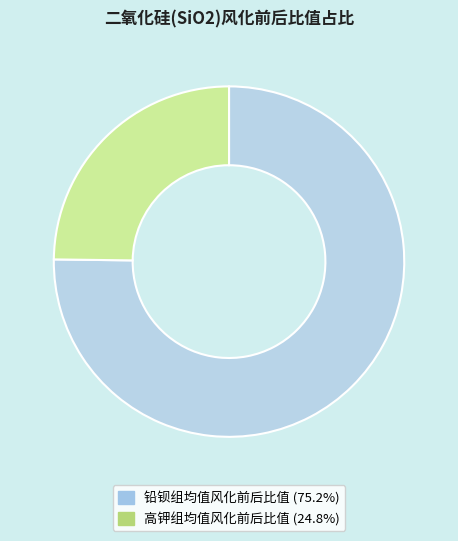

The 高钾组均值风化前后比值 slice represents 14% of the pie. True or false?

False